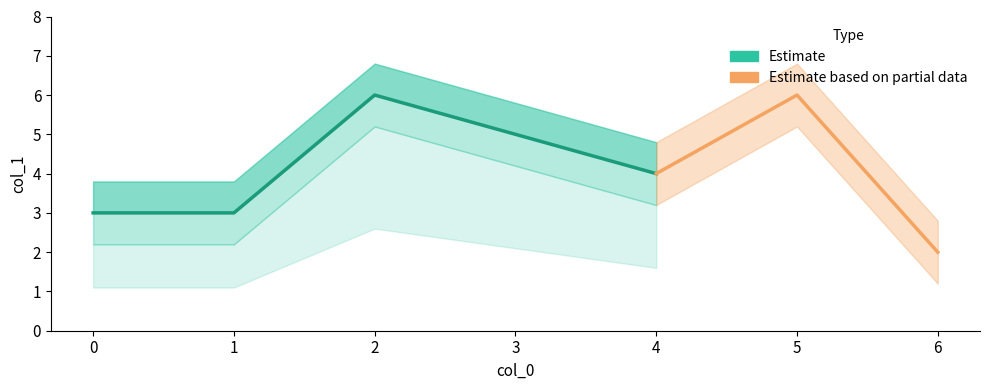

True or false: the data has more than 0 interior local peaks.

True